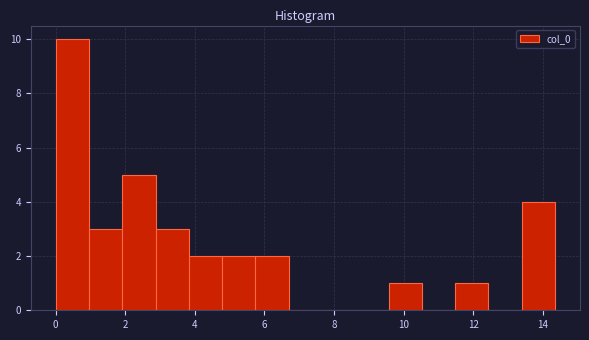

What is the height of the bar covering 2.0 to 2.8 on the x-axis? Neither the bar edges nor the heights are printed on the chart, so give them approximately, as read against the axes.

5